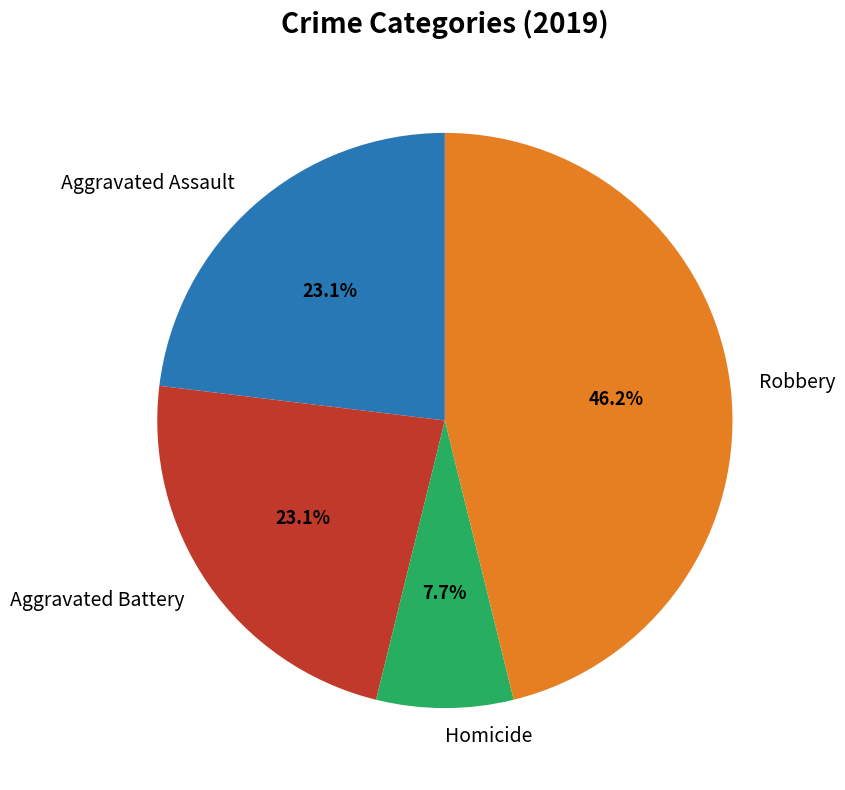

Approximately how many times larger is the value at Aggravated Assault compared to Robbery?

0.5